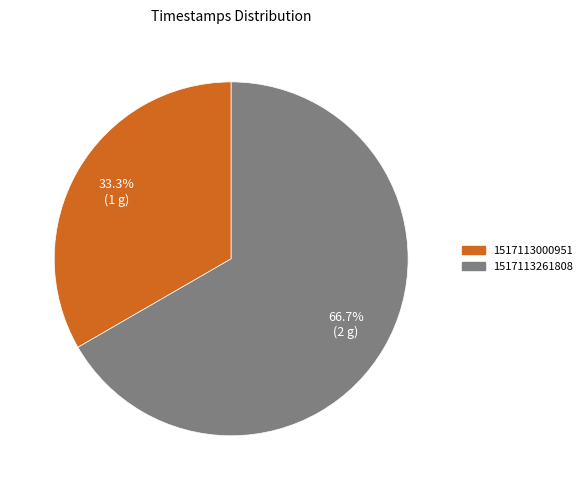

The 1517113261808 slice represents 67% of the pie. True or false?

True